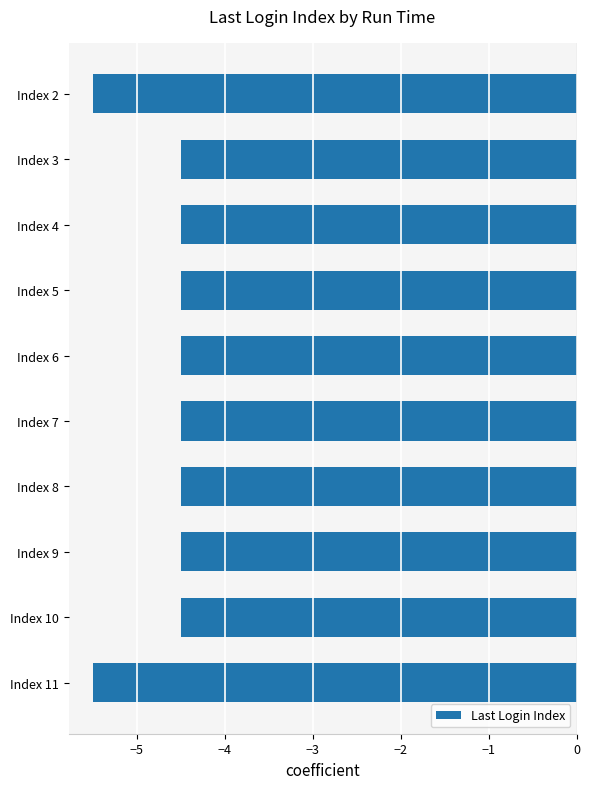

What is the sum of all values?

-47.0